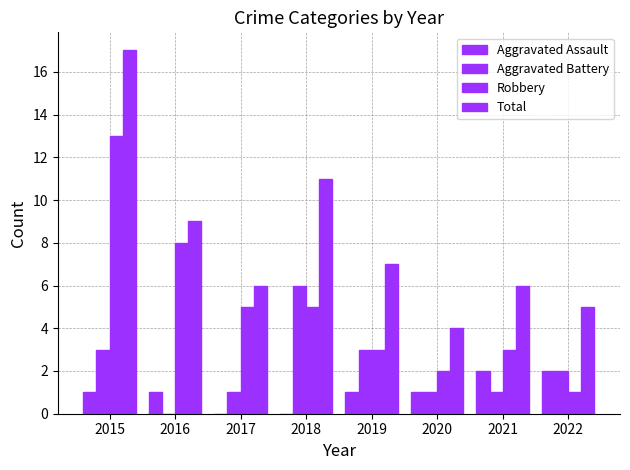

Are the bars grouped side by side (vs. stacked)?

Yes